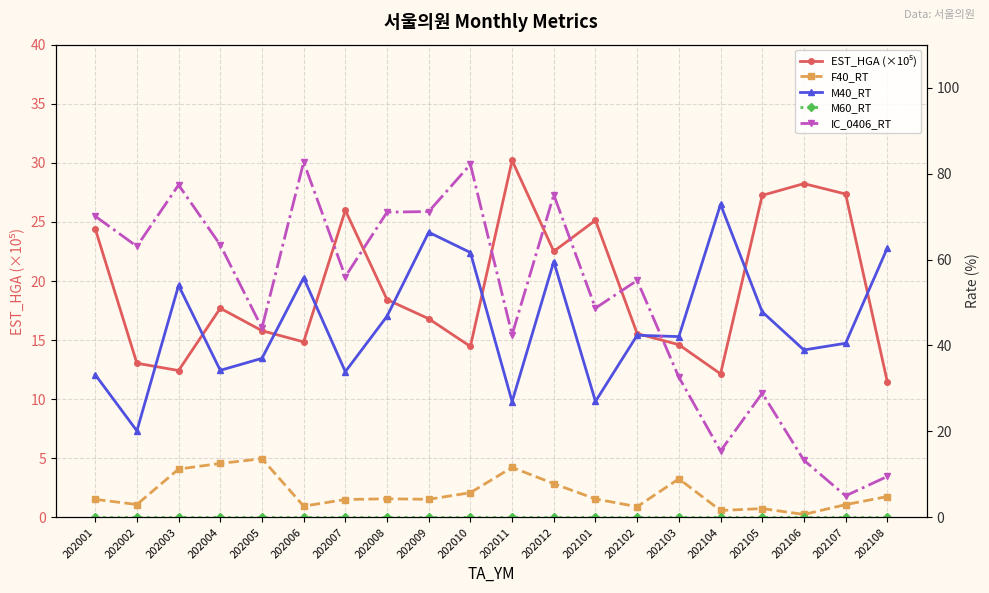

How many times do EST_HGA (×10⁵) and M40_RT cross each other?

2